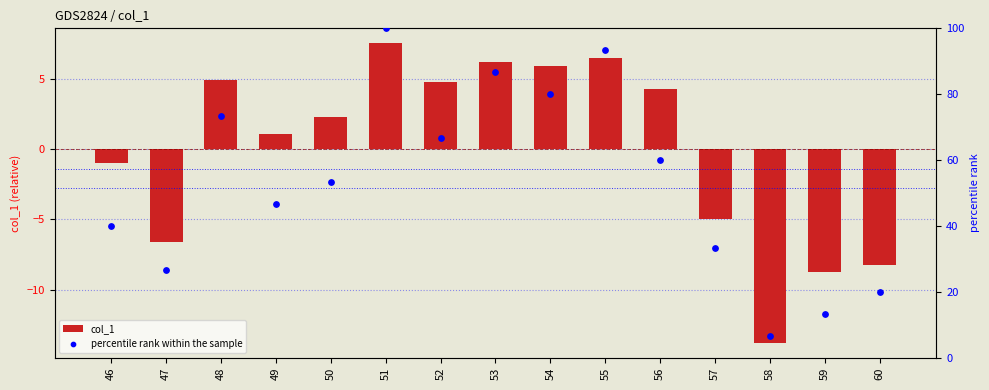

What are all the series names shown in the legend?

col_1, percentile rank within the sample